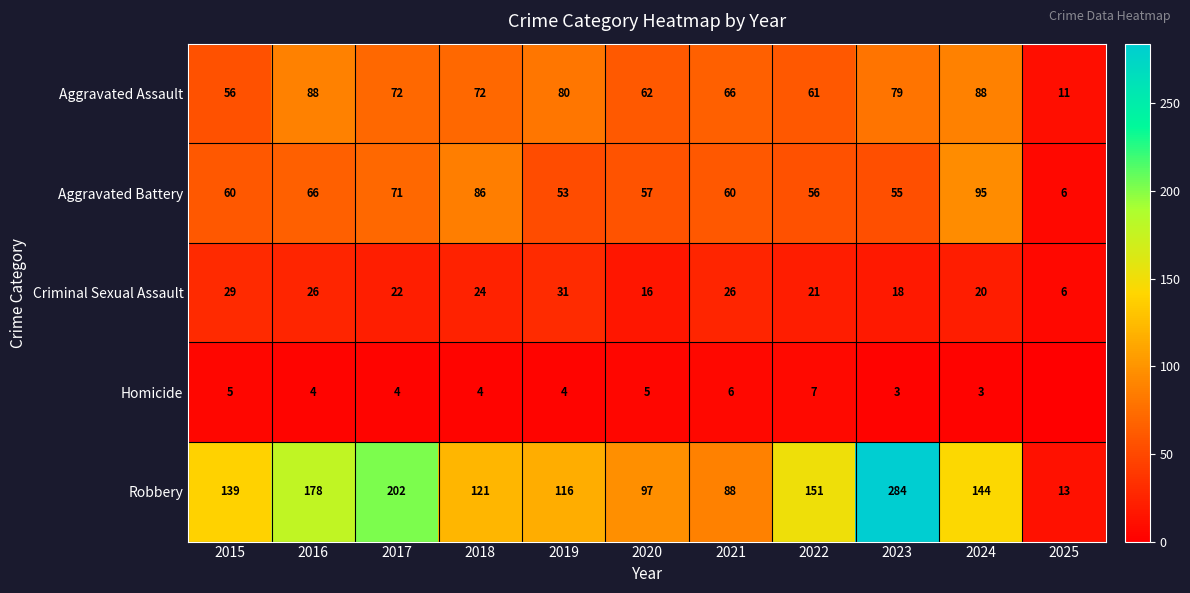

What is the sum of the Robbery values at 2023 and 2025?

297